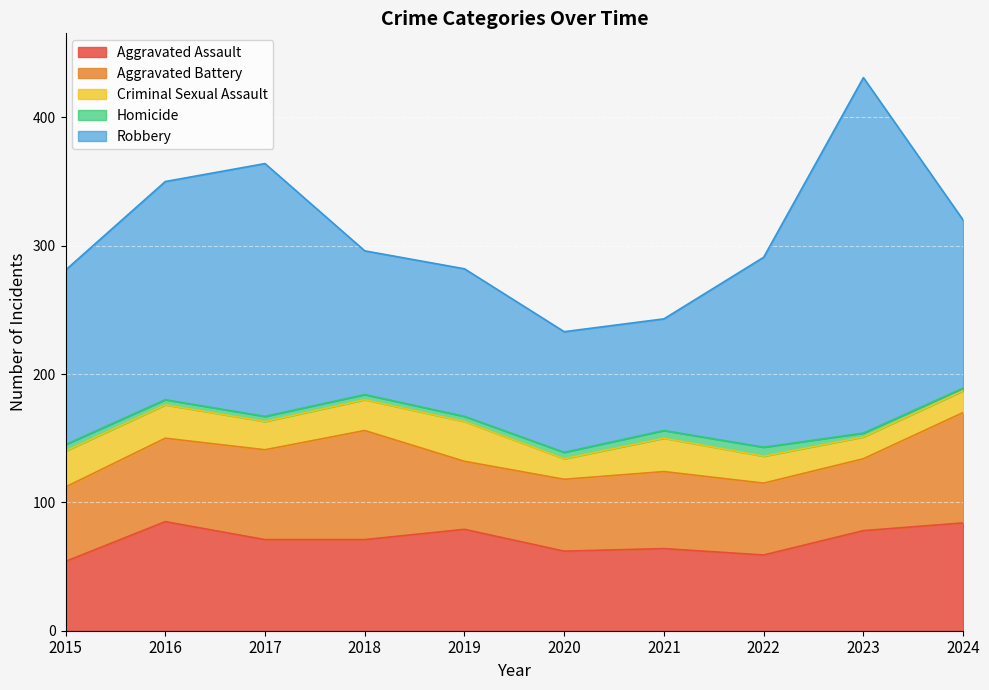

Does the chart display data point markers on the line(s)?

No